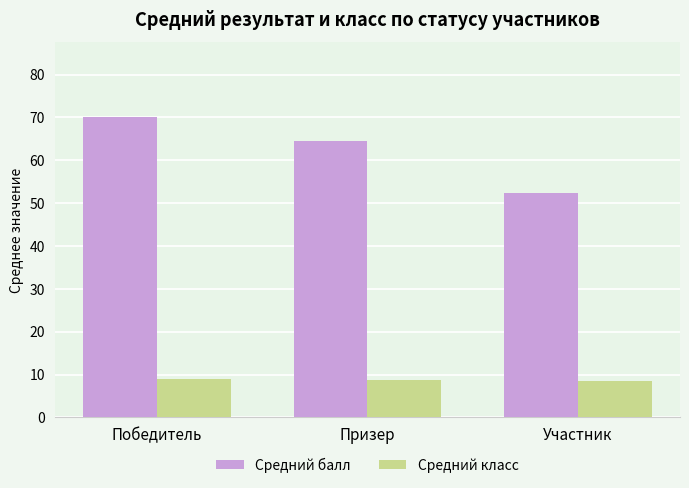

What is the sum of the Средний класс values at Победитель and Участник?

17.5